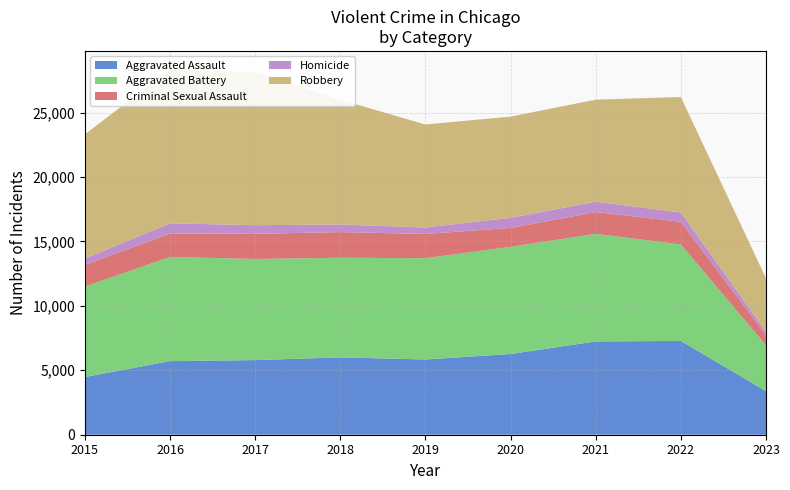

Reading left to right, what are all the values shown in this chart?

Aggravated Assault: 4480	5712	5793	6001	5841	6263	7243	7277	3385
Aggravated Battery: 7018	8085	7845	7734	7857	8319	8346	7487	3549
Criminal Sexual Assault: 1677	1824	1952	1992	1886	1464	1694	1762	782
Homicide: 496	786	672	589	498	787	804	717	279
Robbery: 9638	11960	11880	9680	7994	7855	7917	8965	4144